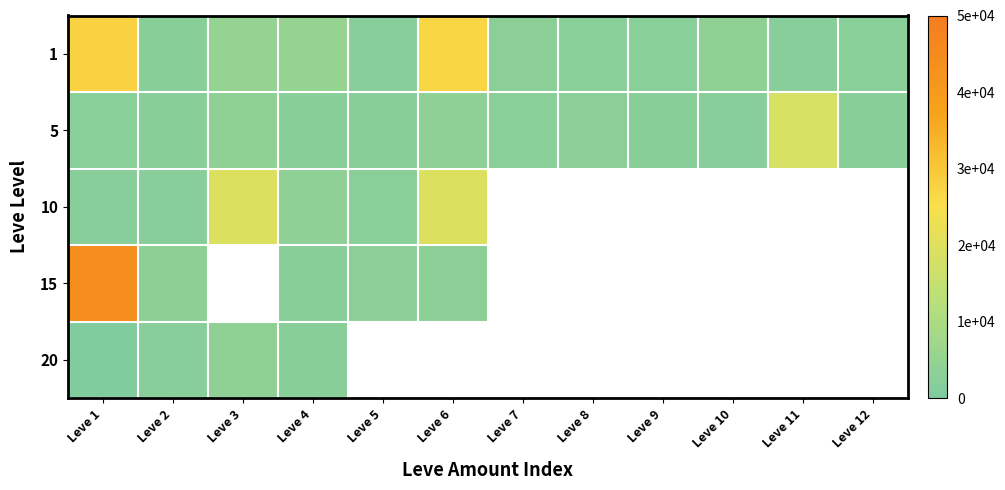

What is the maximum value shown in the chart?

44147.0